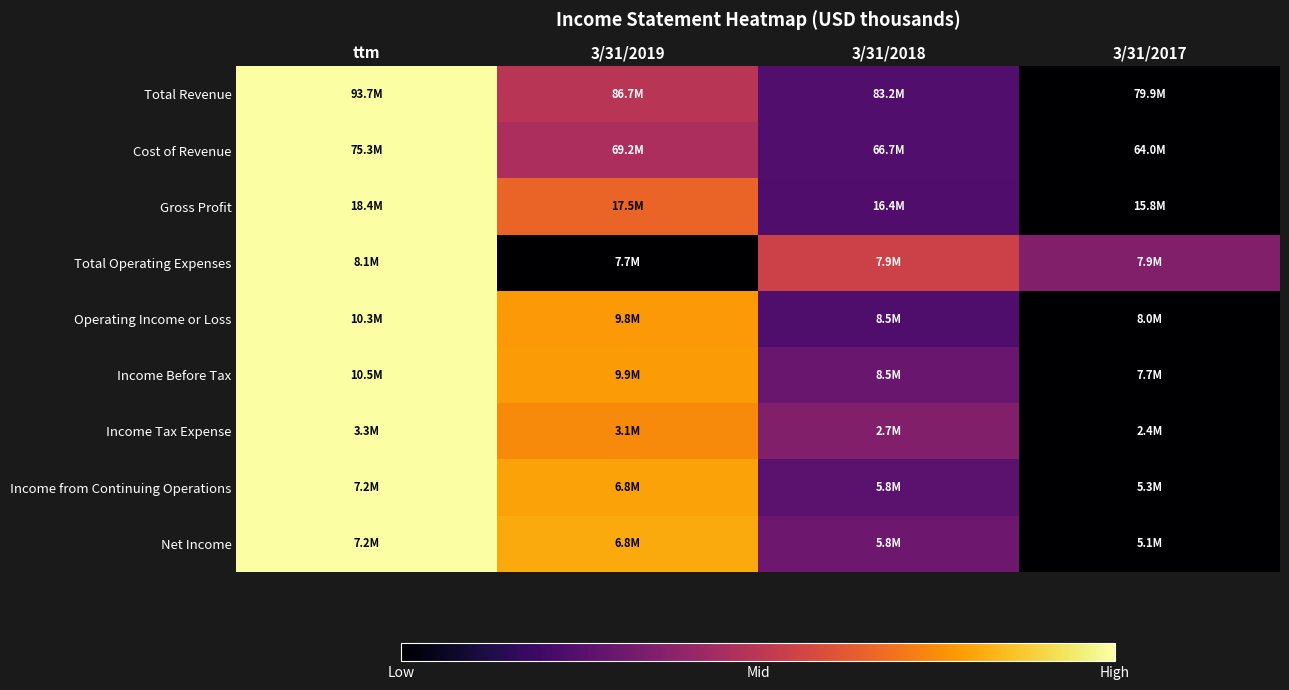

Reading left to right, transcribe all the data shown in this chart.

Total Revenue: ttm=1.0	3/31/2019=0.5	3/31/2018=0.2	3/31/2017=0.0
Cost of Revenue: ttm=1.0	3/31/2019=0.5	3/31/2018=0.2	3/31/2017=0.0
Gross Profit: ttm=1.0	3/31/2019=0.7	3/31/2018=0.2	3/31/2017=0.0
Total Operating Expenses: ttm=1.0	3/31/2019=0.0	3/31/2018=0.6	3/31/2017=0.4
Operating Income or Loss: ttm=1.0	3/31/2019=0.8	3/31/2018=0.2	3/31/2017=0.0
Income Before Tax: ttm=1.0	3/31/2019=0.8	3/31/2018=0.3	3/31/2017=0.0
Income Tax Expense: ttm=1.0	3/31/2019=0.7	3/31/2018=0.4	3/31/2017=0.0
Income from Continuing Operations: ttm=1.0	3/31/2019=0.8	3/31/2018=0.3	3/31/2017=0.0
Net Income: ttm=1.0	3/31/2019=0.8	3/31/2018=0.3	3/31/2017=0.0